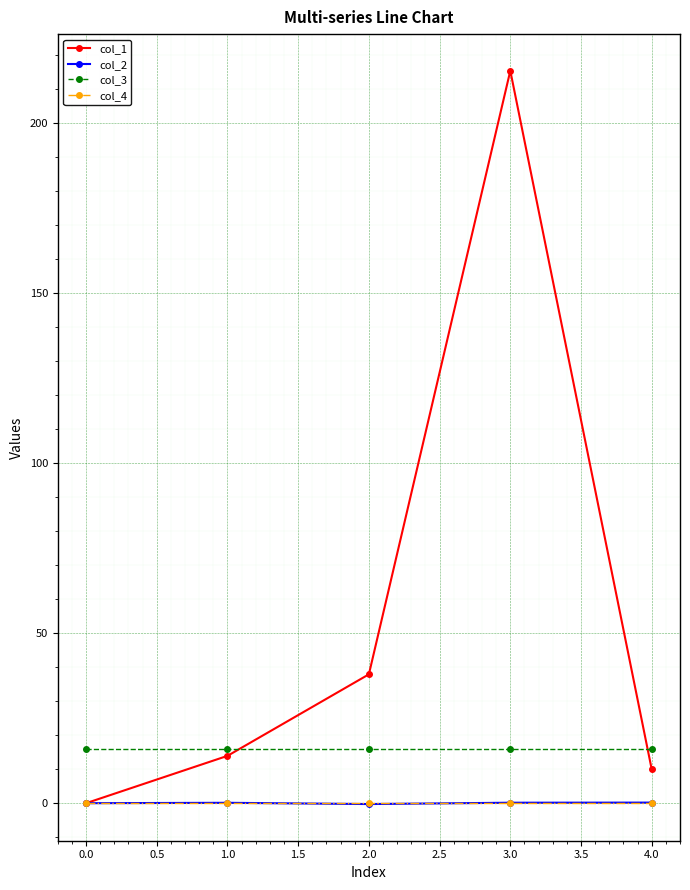

Which series ends up on top after the final intersection of col_4 and col_2?

col_2